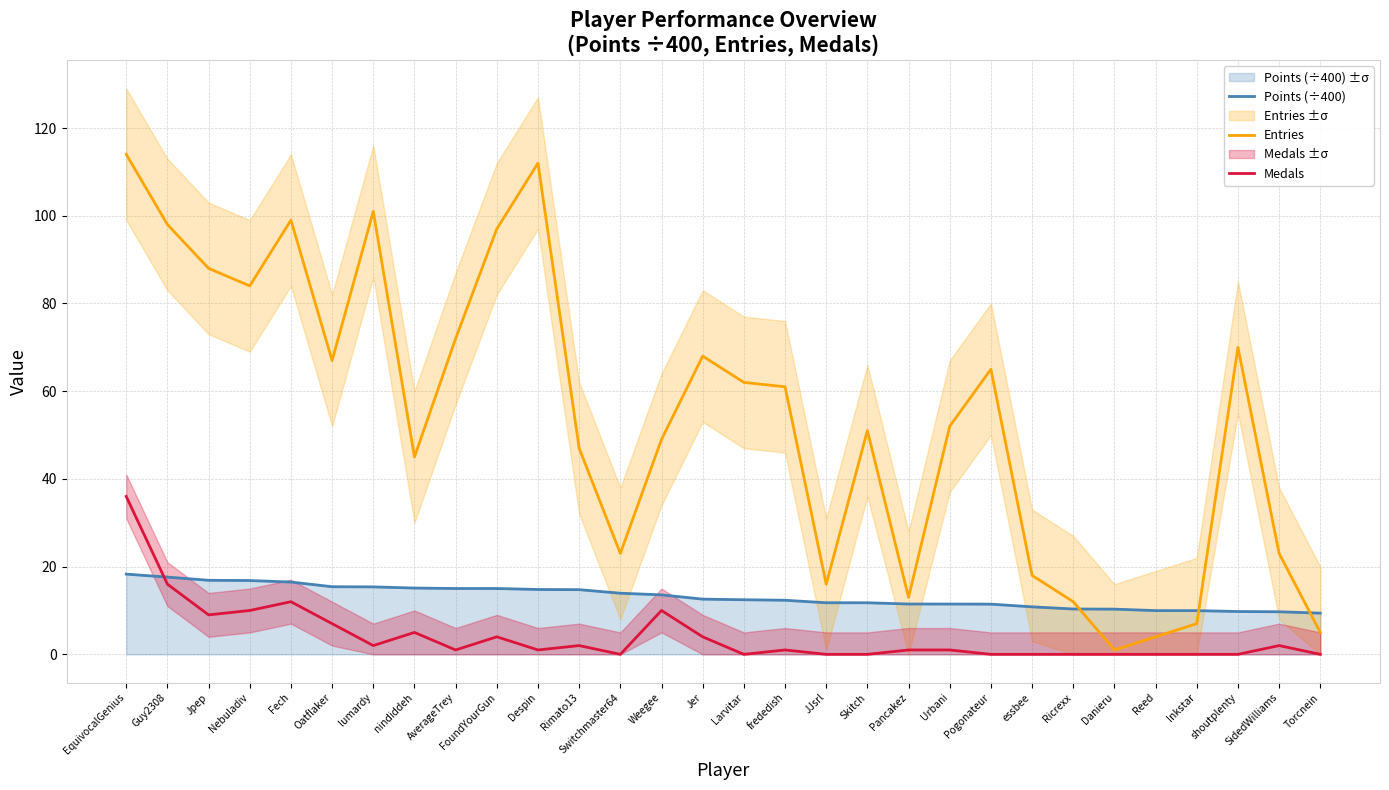

At which category is the sum across all series the highest?

EquivocalGenius